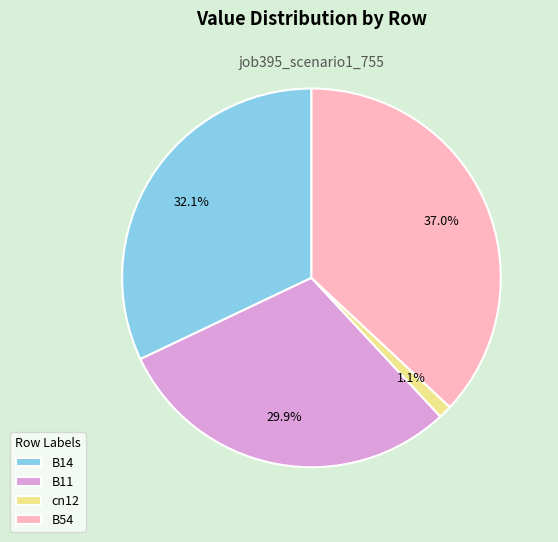

What is the largest slice in the pie chart?

B54